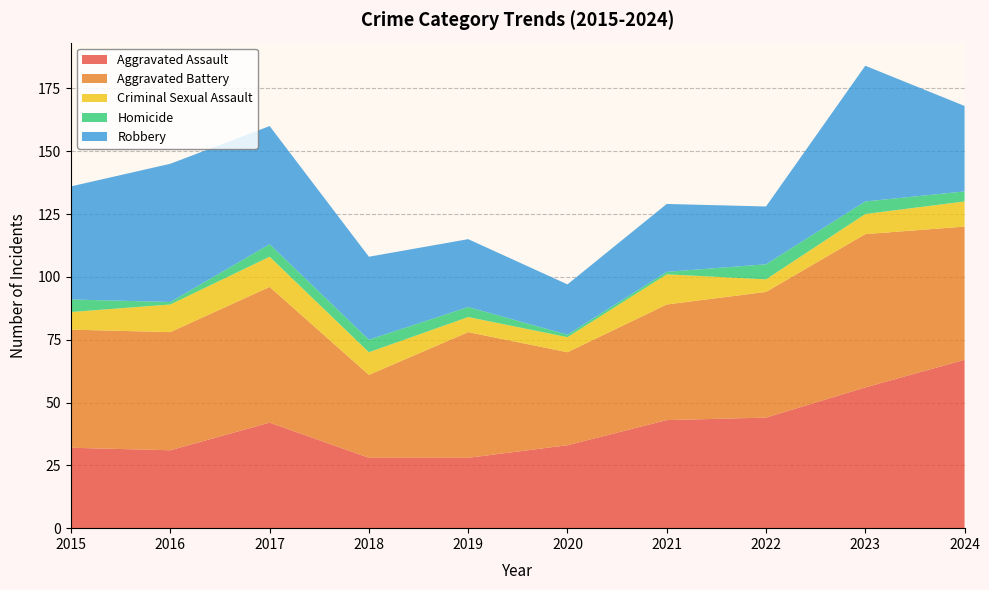

Reading left to right, extract all data points from this chart.

Aggravated Assault: 2015=32	2016=31	2017=42	2018=28	2019=28	2020=33	2021=43	2022=44	2023=56	2024=67
Aggravated Battery: 2015=47	2016=47	2017=54	2018=33	2019=50	2020=37	2021=46	2022=50	2023=61	2024=53
Criminal Sexual Assault: 2015=7	2016=11	2017=12	2018=9	2019=6	2020=6	2021=12	2022=5	2023=8	2024=10
Homicide: 2015=5	2016=1	2017=5	2018=5	2019=4	2020=1	2021=1	2022=6	2023=5	2024=4
Robbery: 2015=45	2016=55	2017=47	2018=33	2019=27	2020=20	2021=27	2022=23	2023=54	2024=34